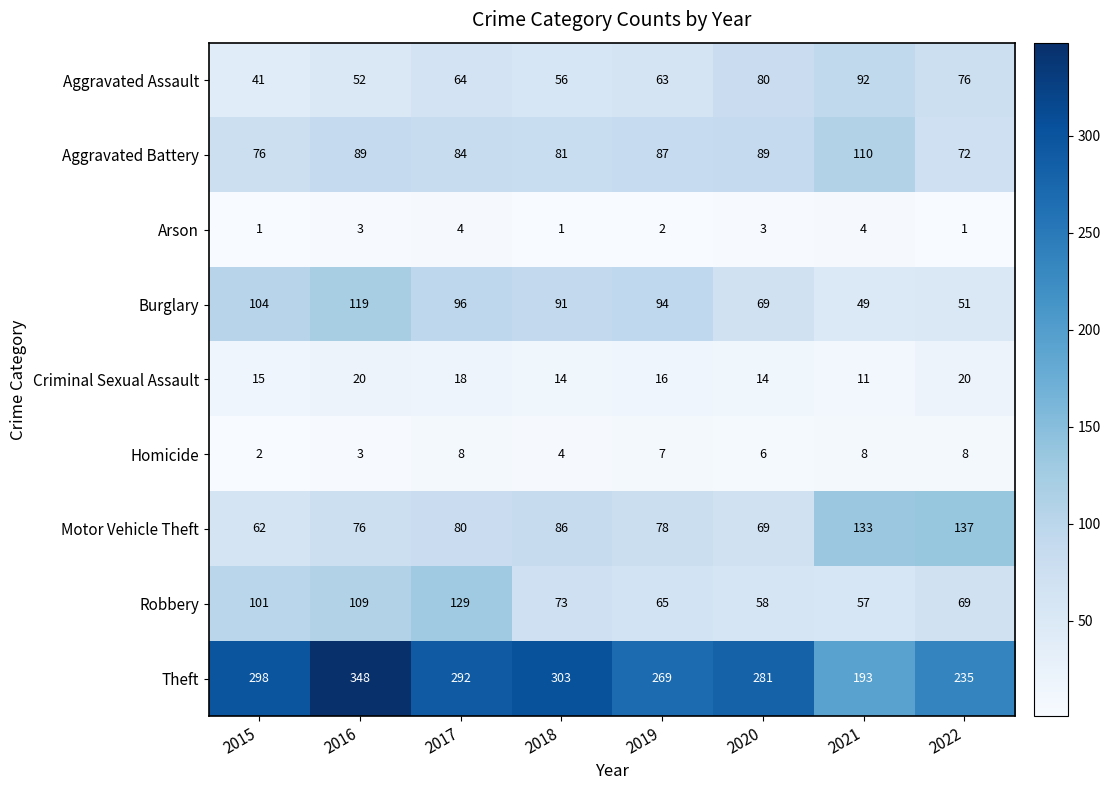

How many distinct data groups are displayed?

9